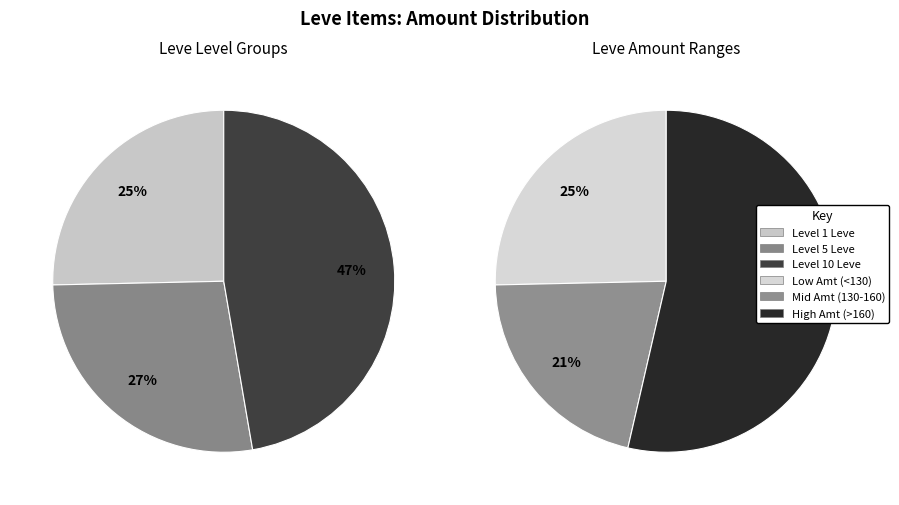

Is it true that Stablehand Hat is 17% of the pie?

False